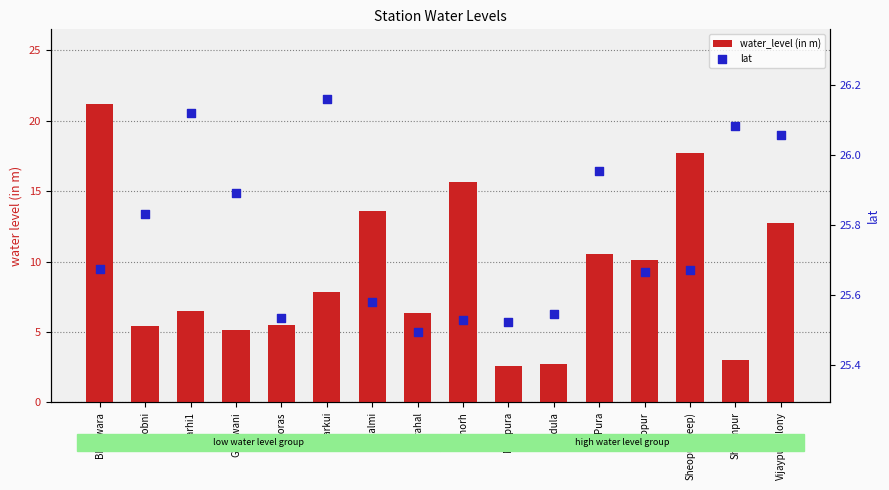

What are all the series names shown in the legend?

water_level (in m), lat